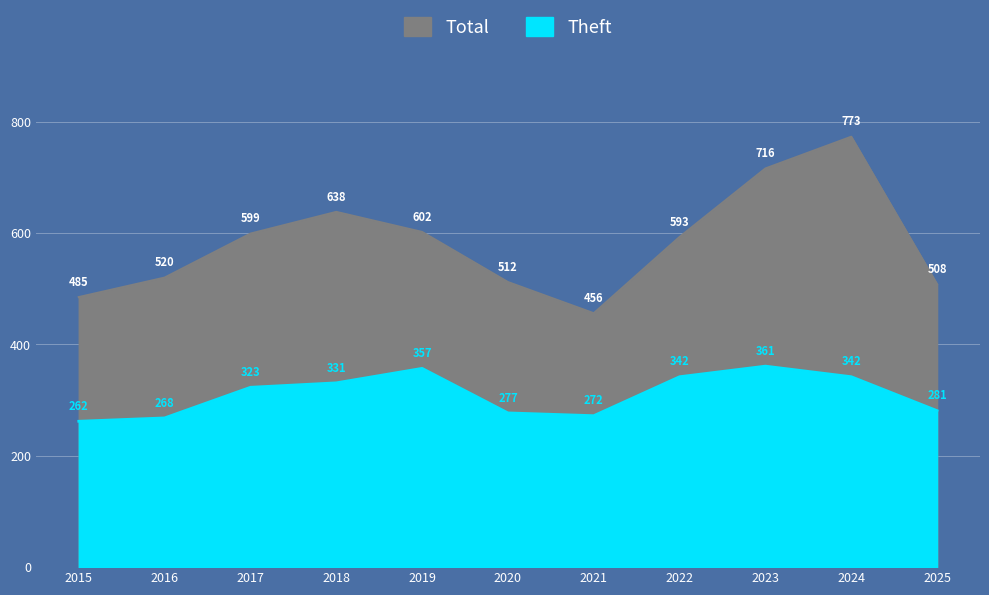

Reading left to right, what are all the values shown in this chart?

Total: 2015=485	2016=520	2017=599	2018=638	2019=602	2020=512	2021=456	2022=593	2023=716	2024=773	2025=508
Theft: 2015=262	2016=268	2017=323	2018=331	2019=357	2020=277	2021=272	2022=342	2023=361	2024=342	2025=281